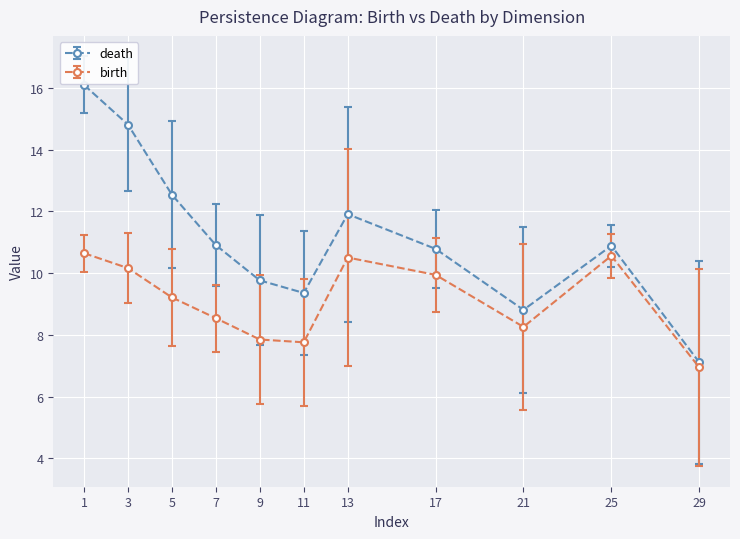

What is the average value of the birth series?

9.1